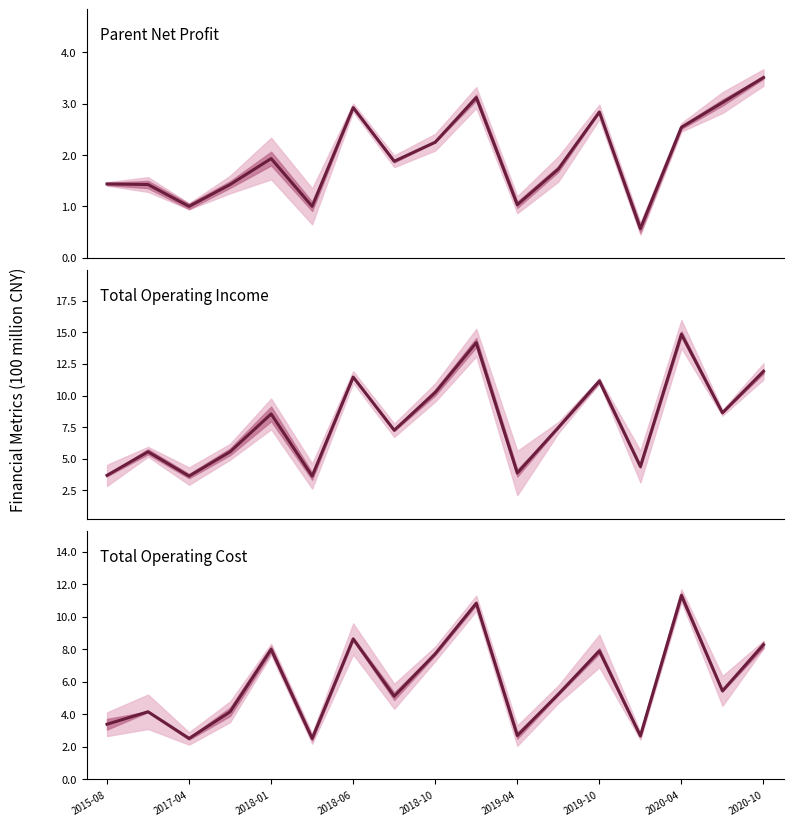

The value of TOTAL_OPERATE_COST at 15 is 9.6. True or false?

False